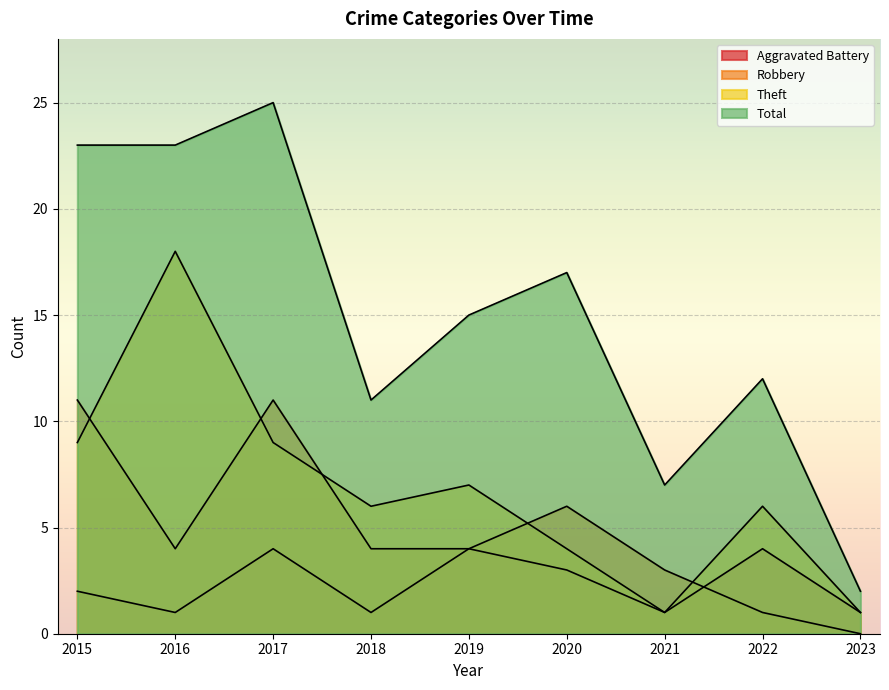

What is the sum of all Theft values?

61